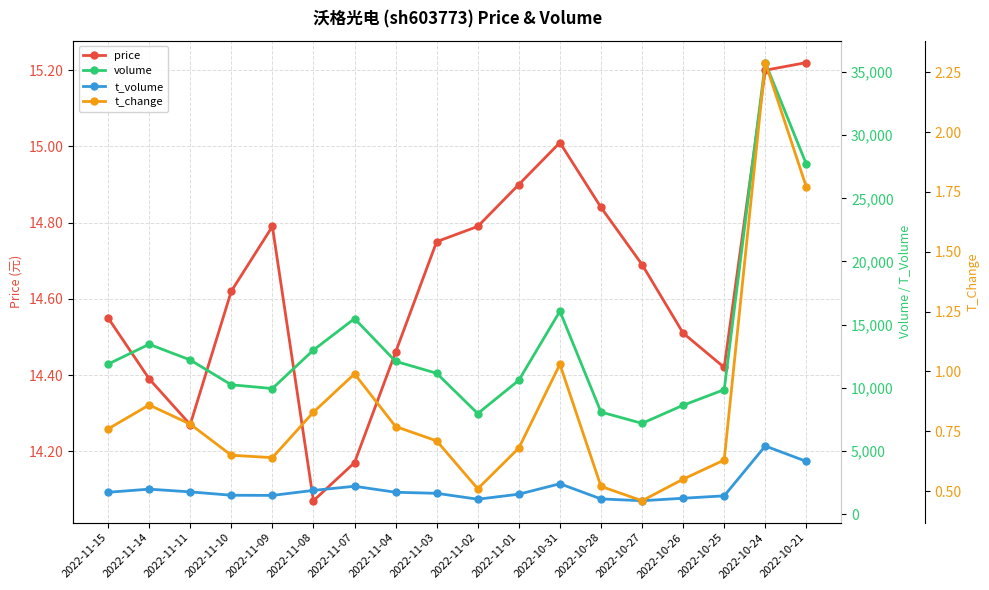

True or false: t_change has more than 2 interior local peaks.

True